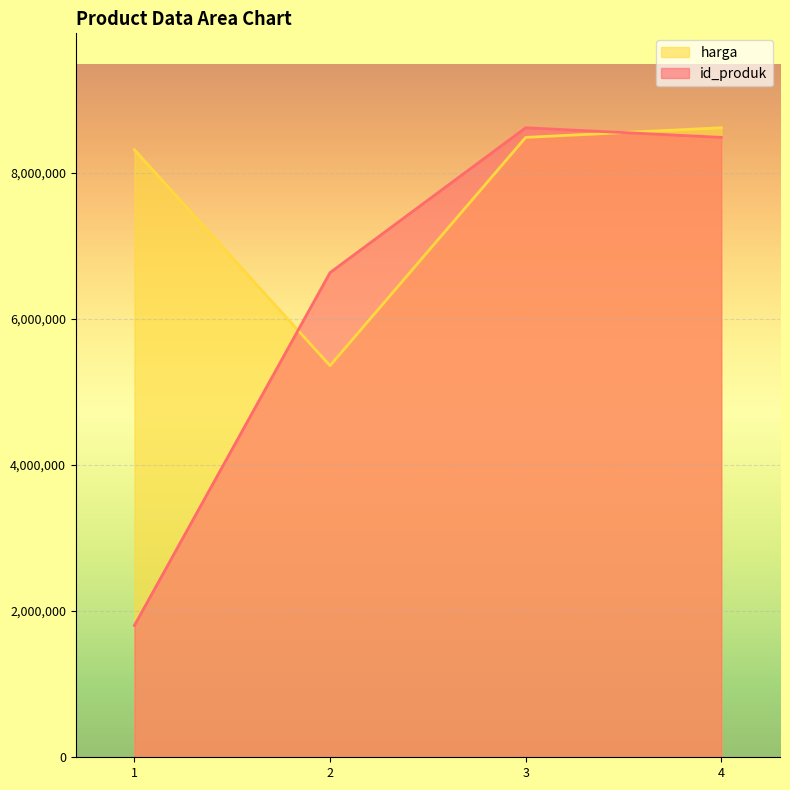

How many lines are shown in the chart?

2